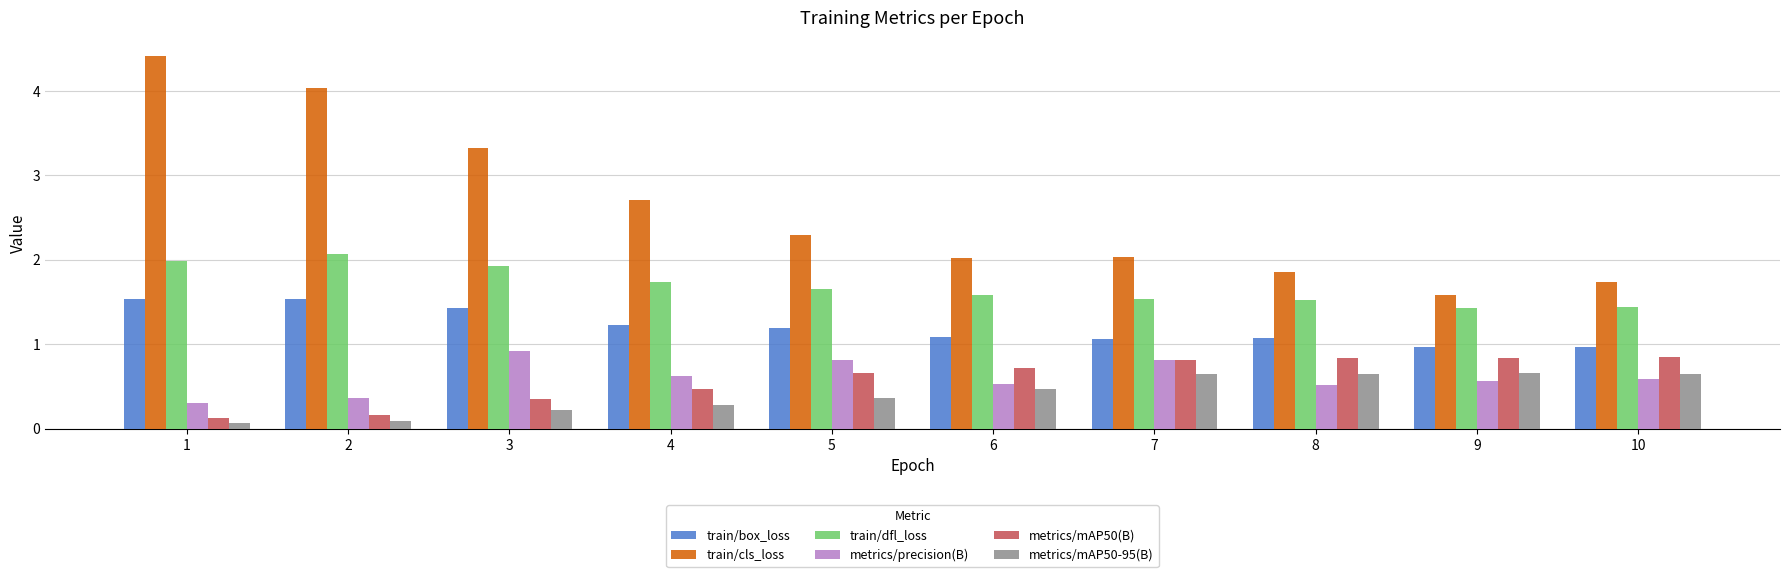

How many distinct data groups are displayed?

6